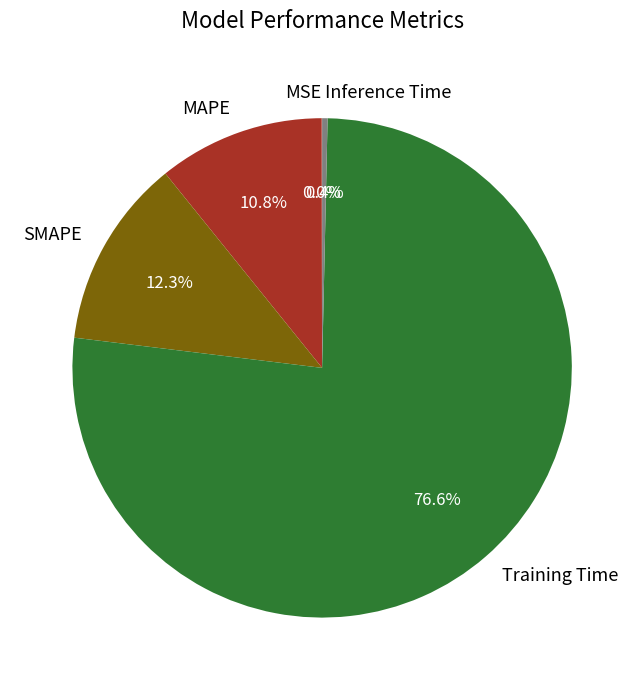

Does SMAPE account for over 50% of the chart?

No